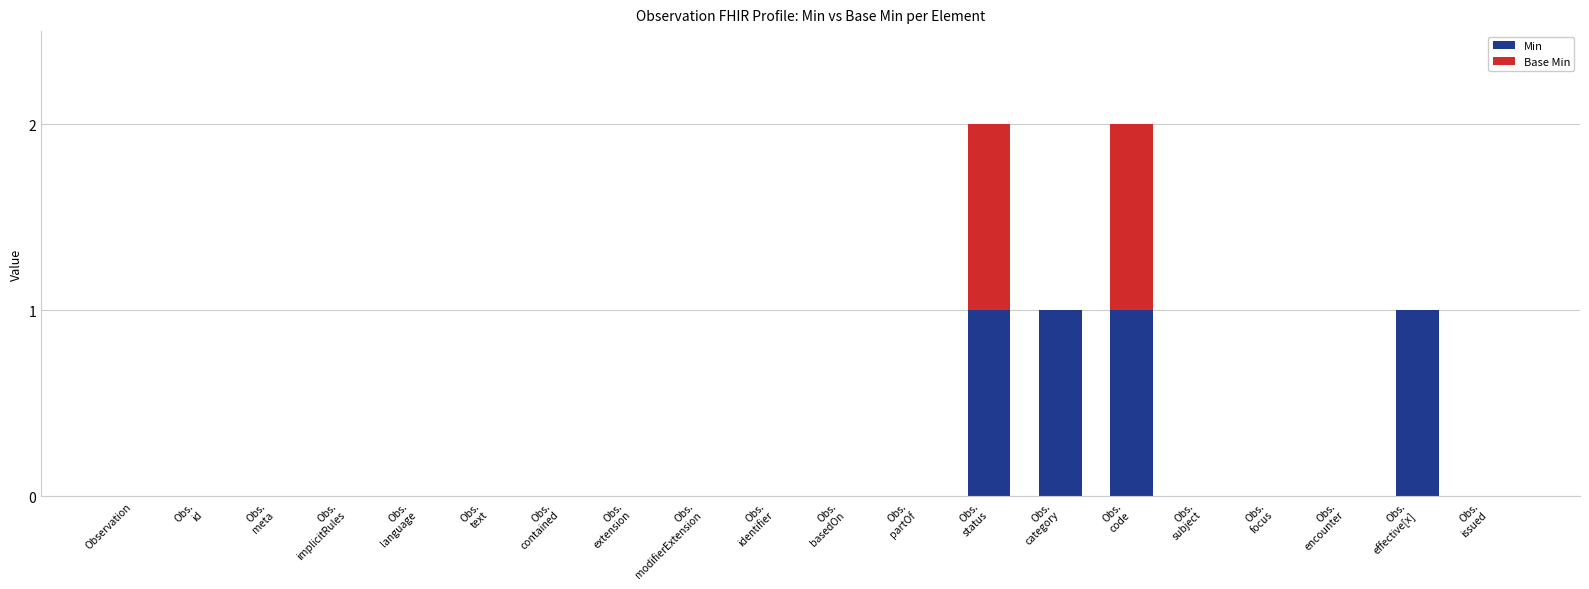

Does the chart contain stacked bars?

Yes